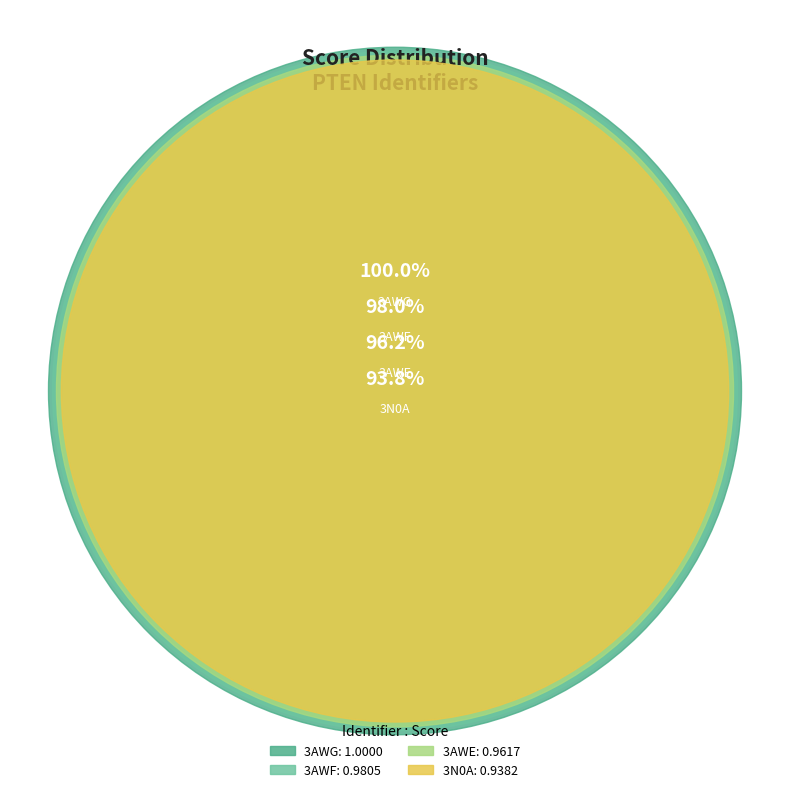

What is the smallest slice in the pie chart?

3N0A